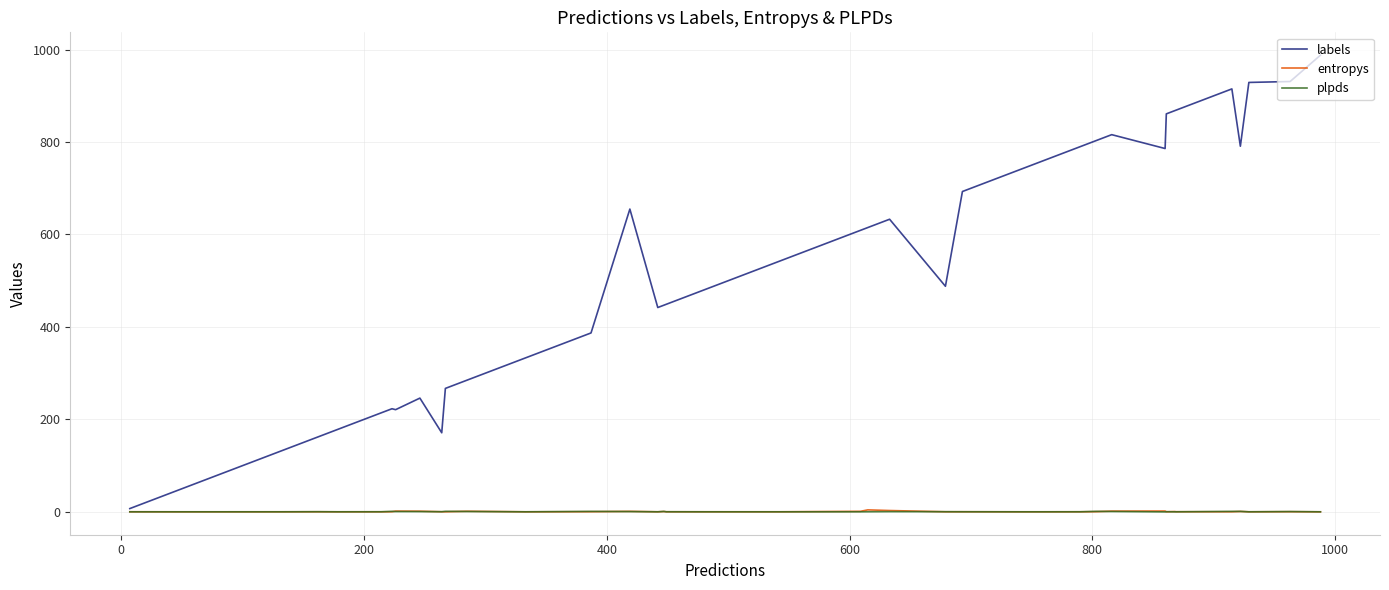

What is the maximum value shown in the chart?

988.0